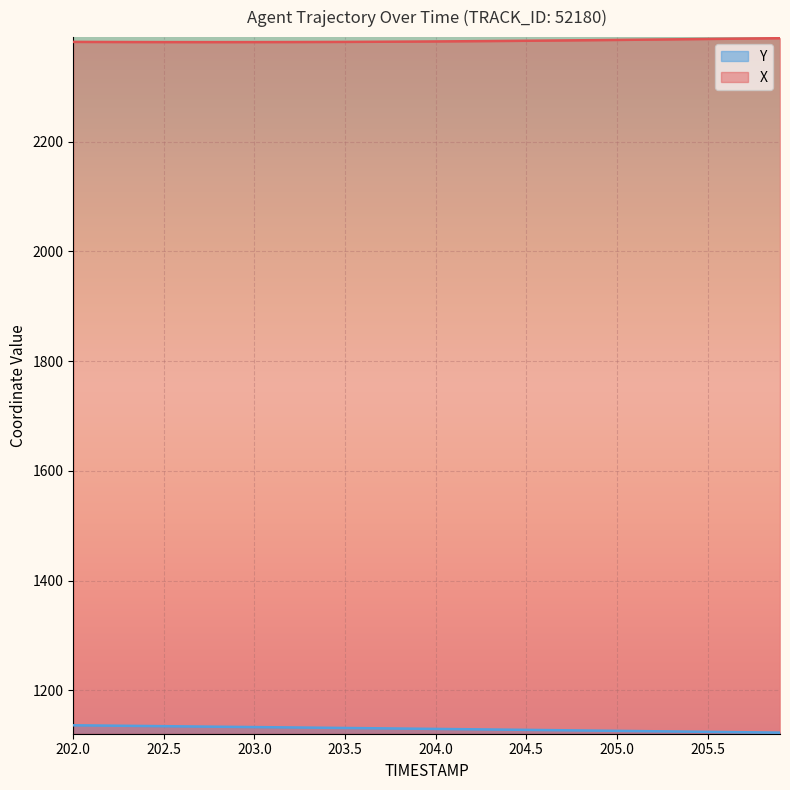

The Y series shows 1478.2 at 205.3. True or false?

False